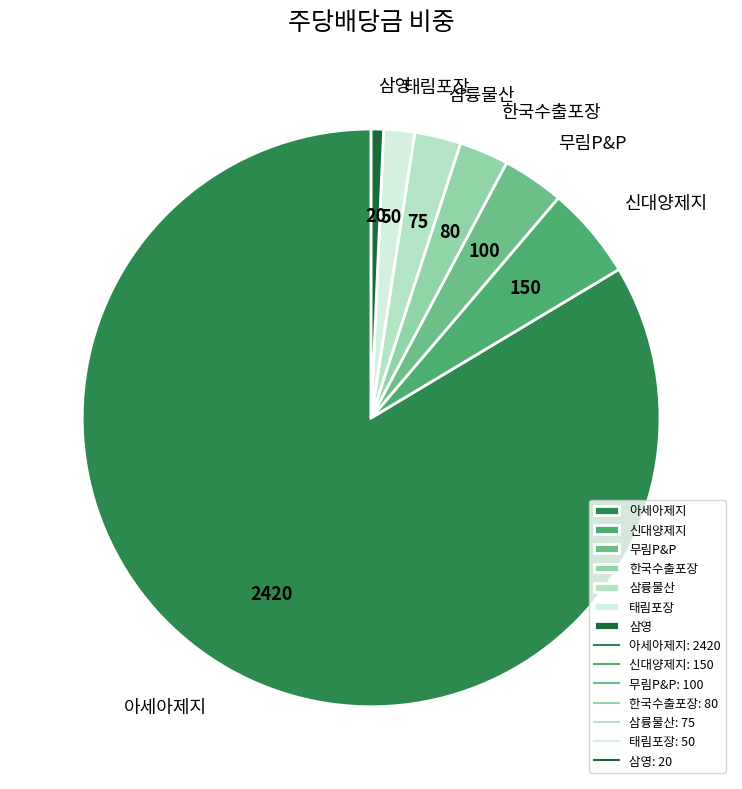

Combined, do 한국수출포장 and 삼영 account for over 50%?

No